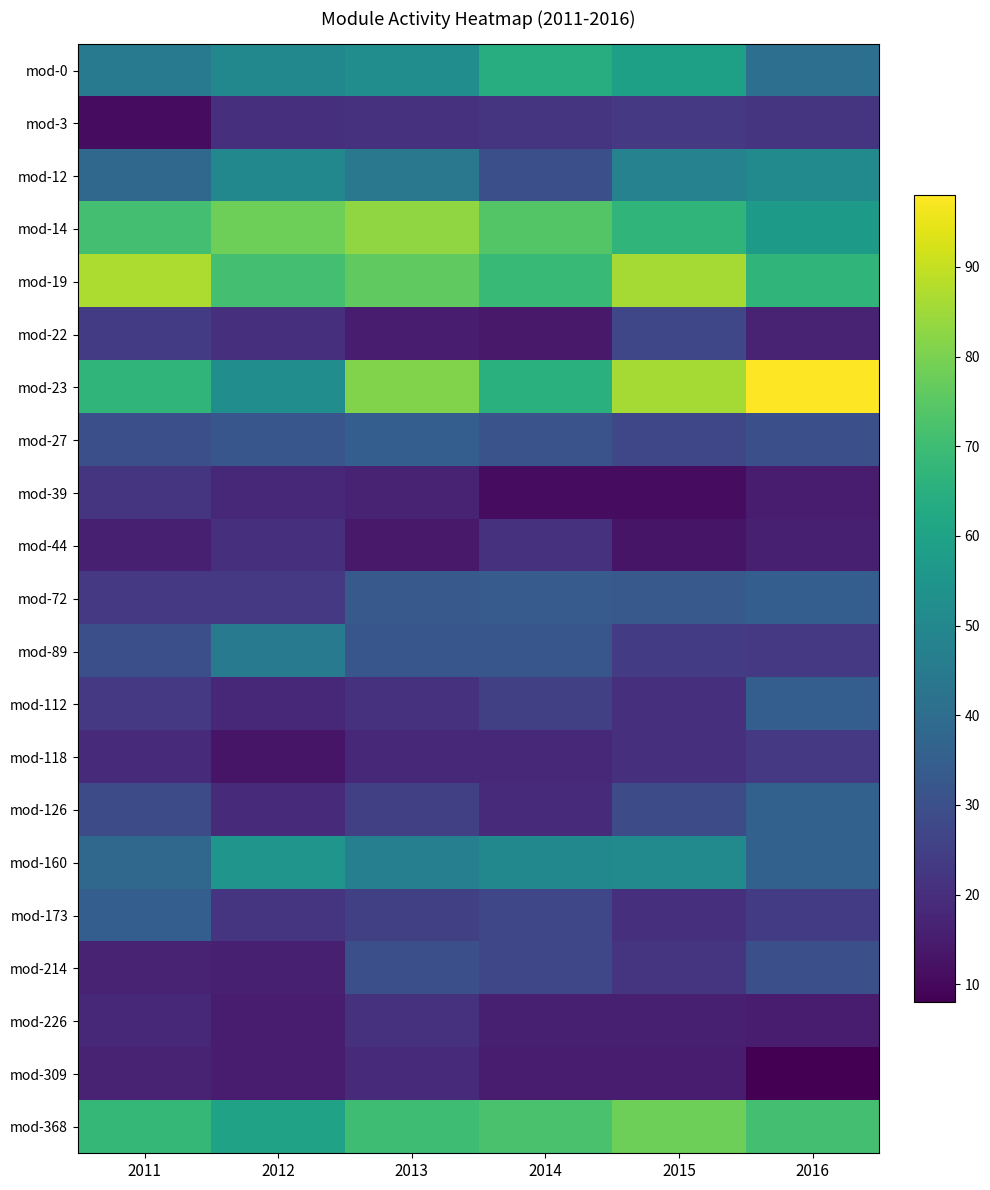

Between 2015 and 2016, which is larger?

2015